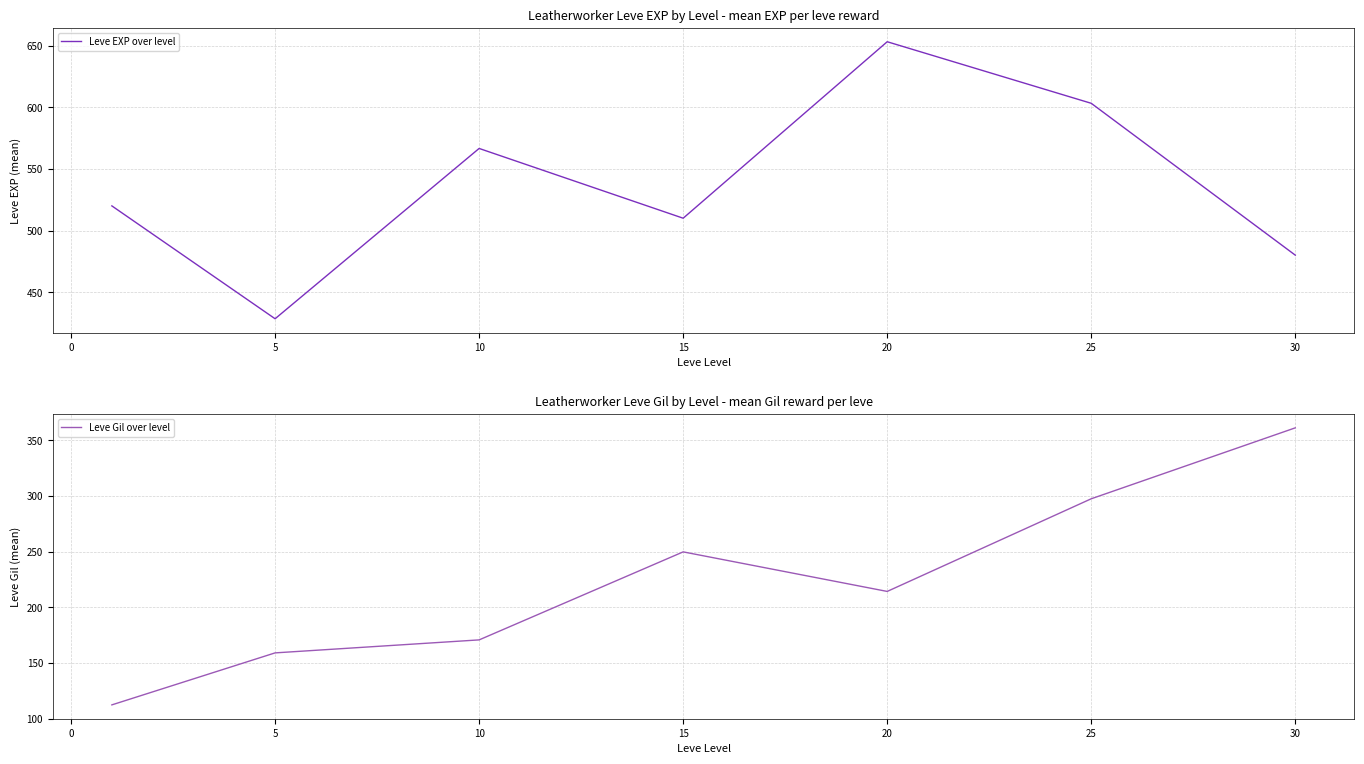

Which series has the largest total across all categories?

Leve EXP over level